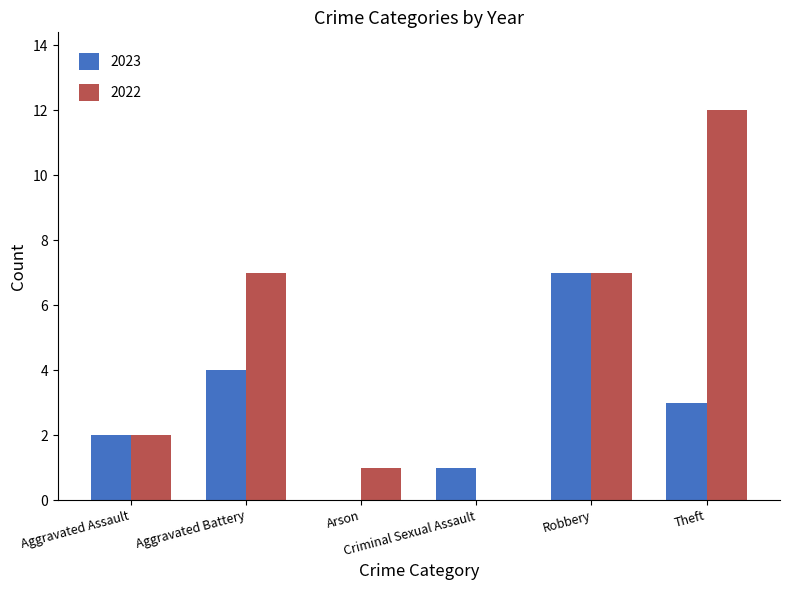

What are all the series names shown in the legend?

2023, 2022